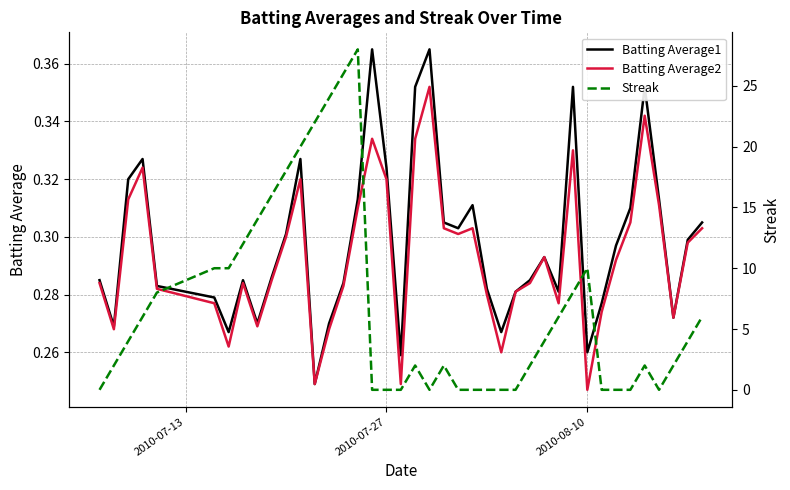

How many lines are shown in the chart?

3